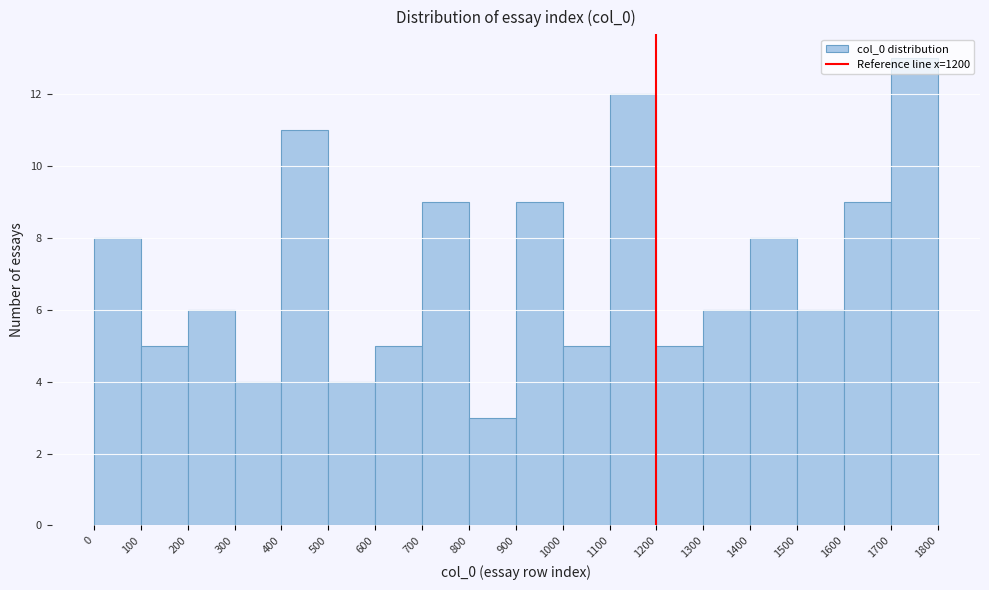

Which range on the x-axis has the tallest bar?

1700 to 1800